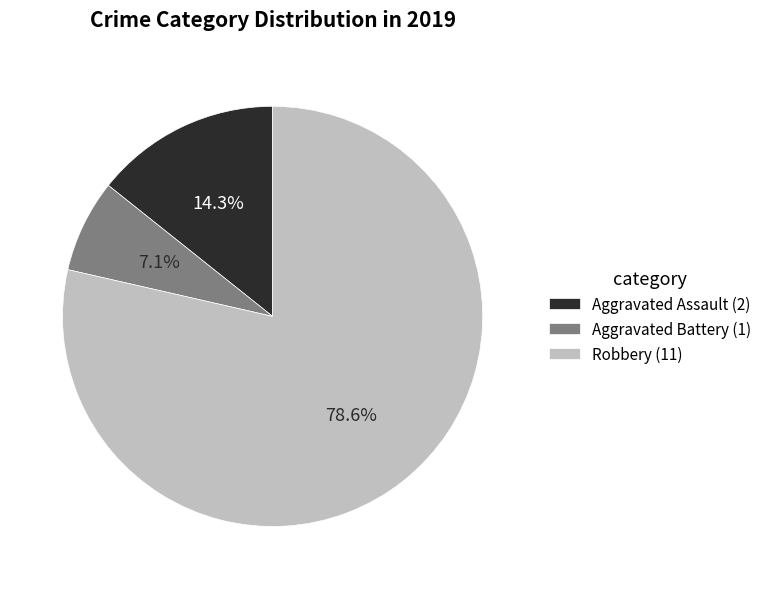

What is the majority slice?

Robbery